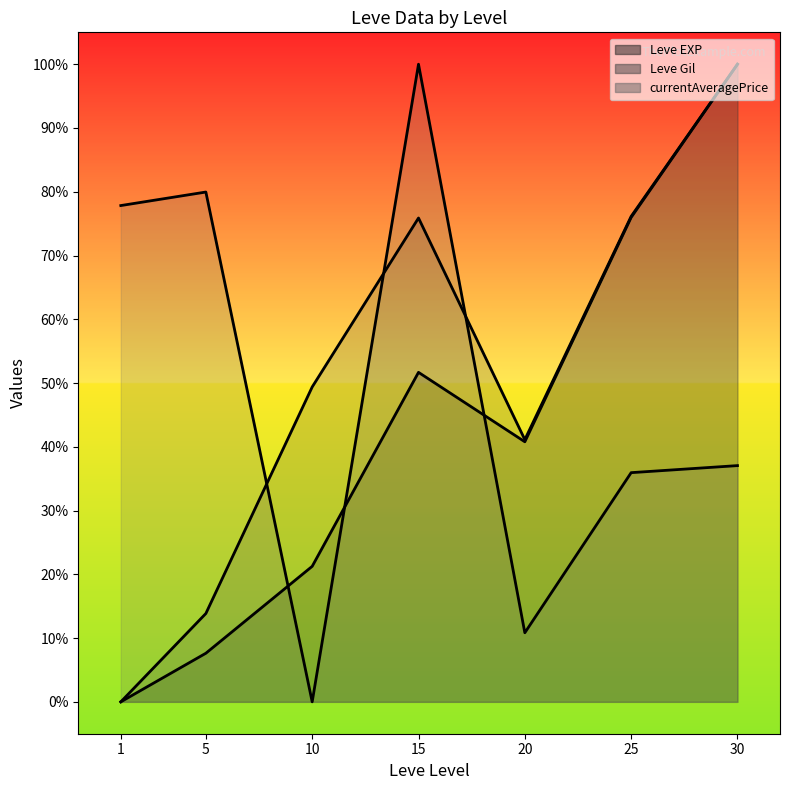

What is the average value of the Leve Gil (line) series?

50.9